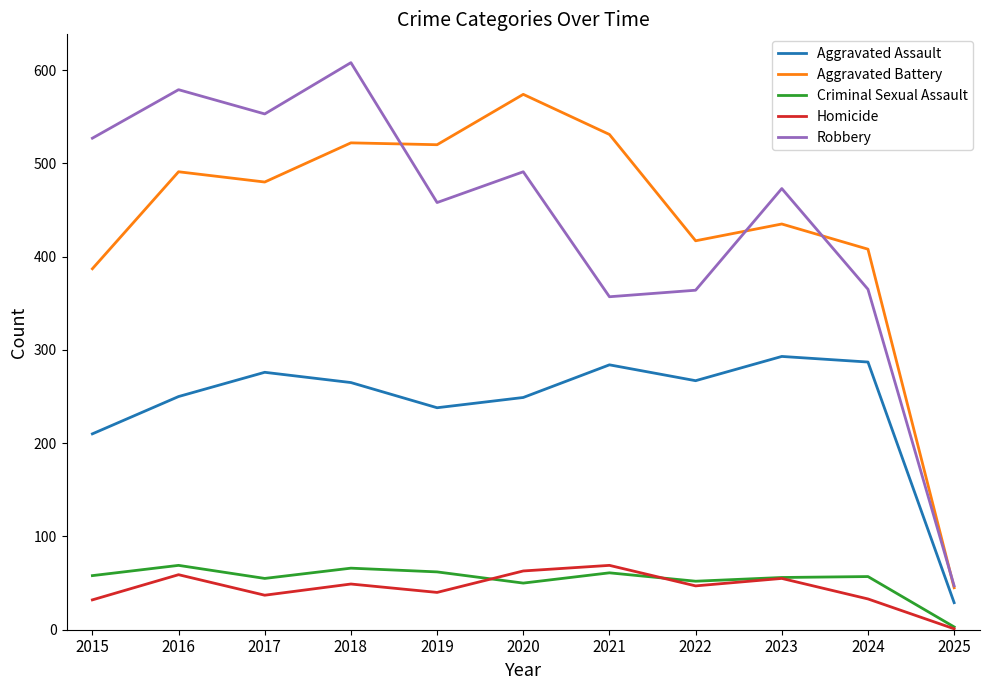

Where does the Homicide series first go above 47?

2016